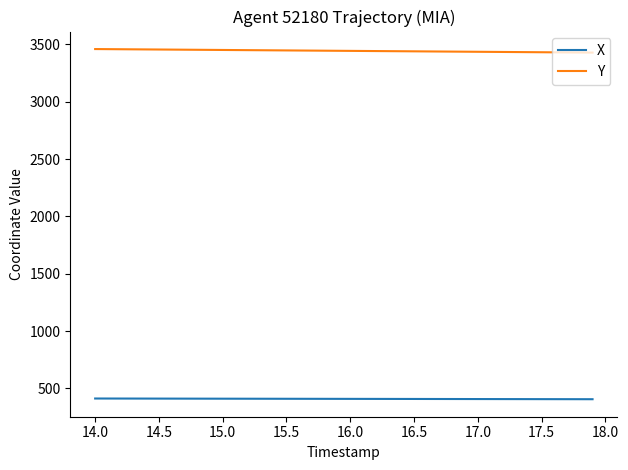

True or false: Y and X intersect in this chart.

False